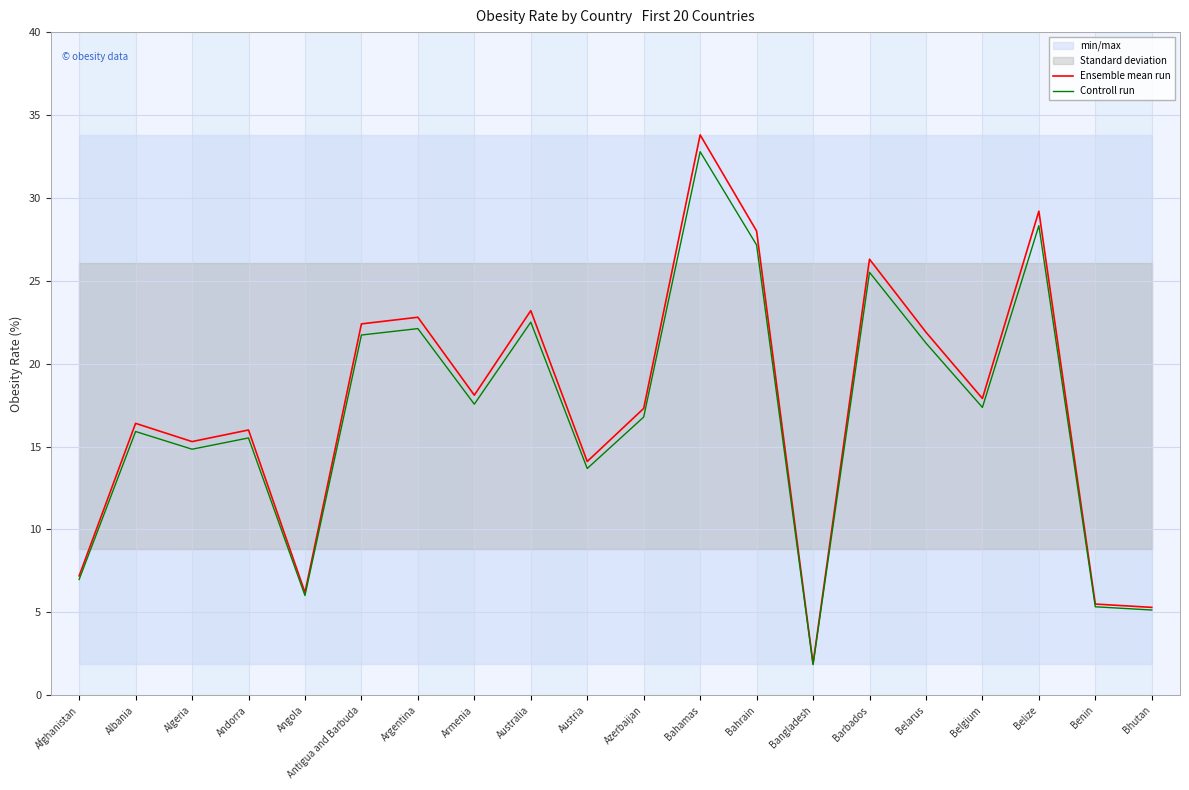

How many categories are shown in the chart?

20